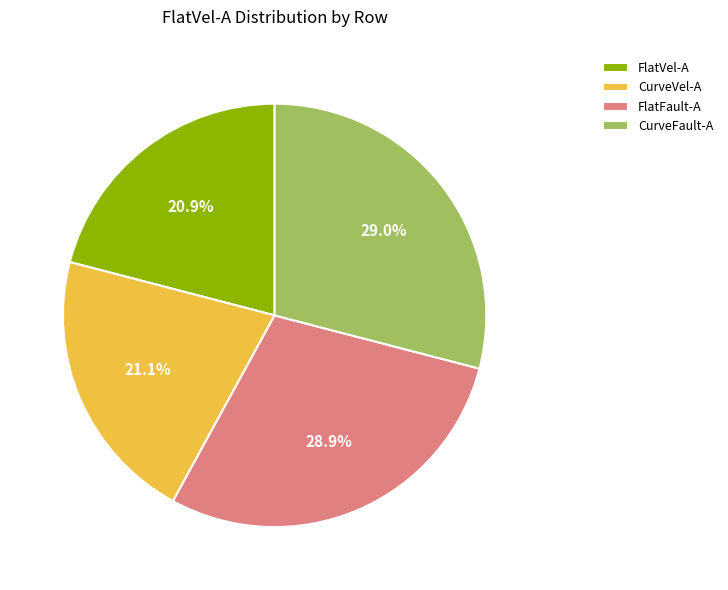

Do CurveFault-A and FlatVel-A together represent more than half of the pie?

No